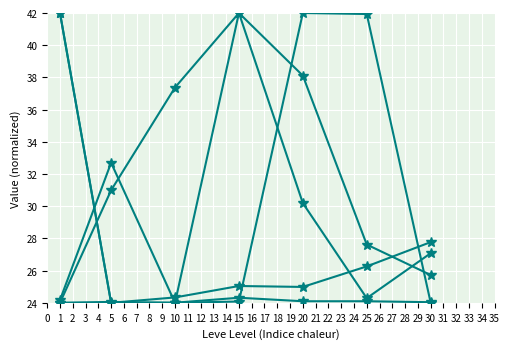

How many categories are shown in the chart?

7